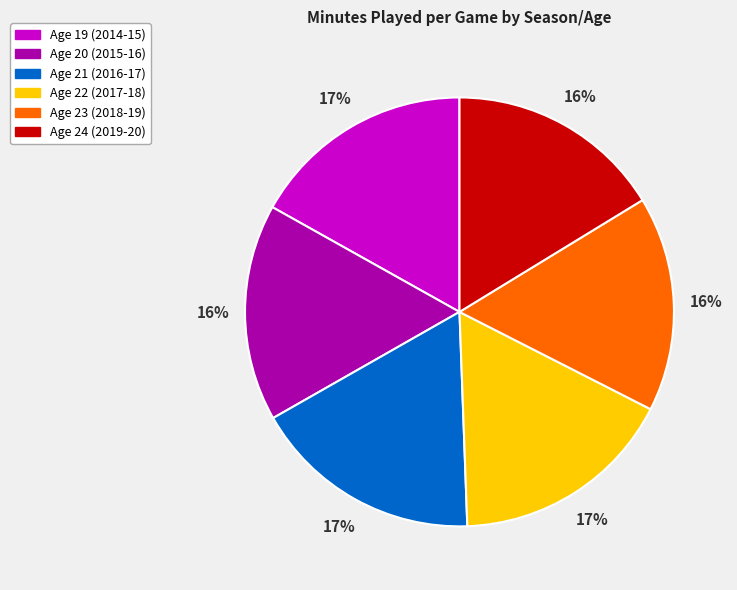

Approximately how many times larger is the value at Age 21 (2016-17) compared to Age 22 (2017-18)?

1.0